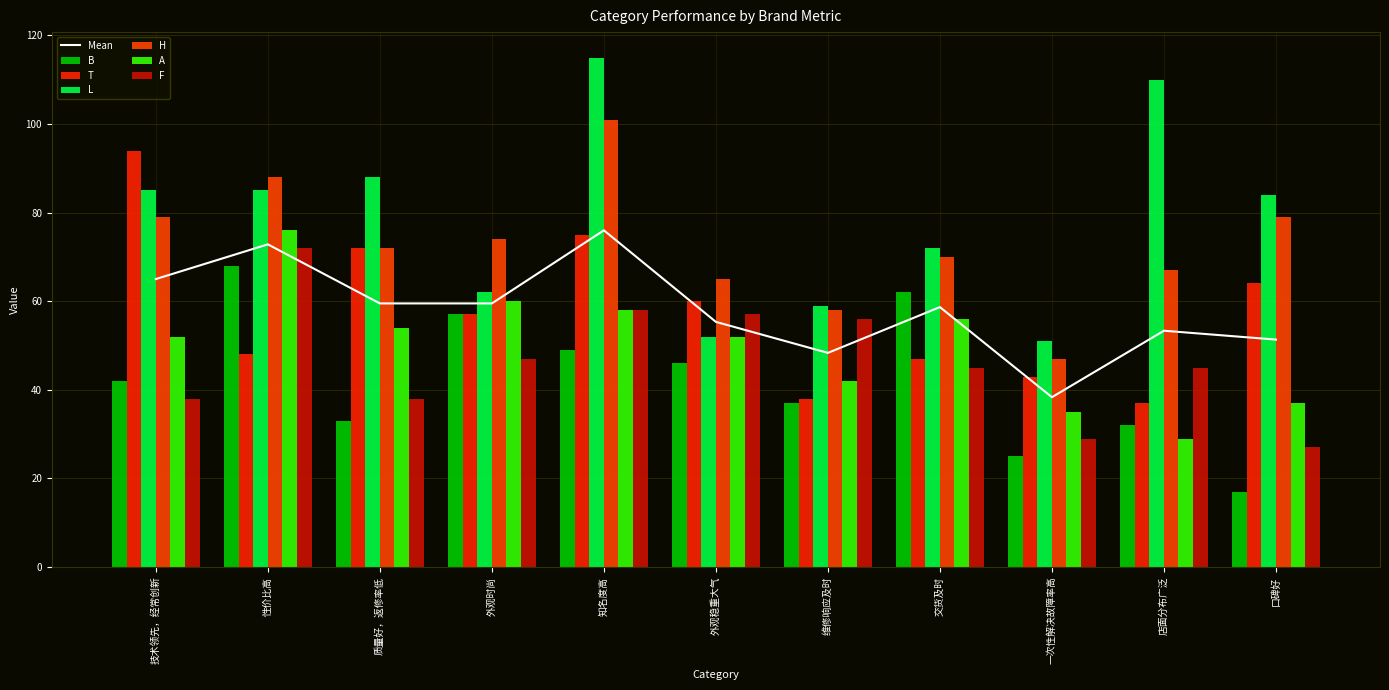

Are the bars grouped side by side (vs. stacked)?

Yes